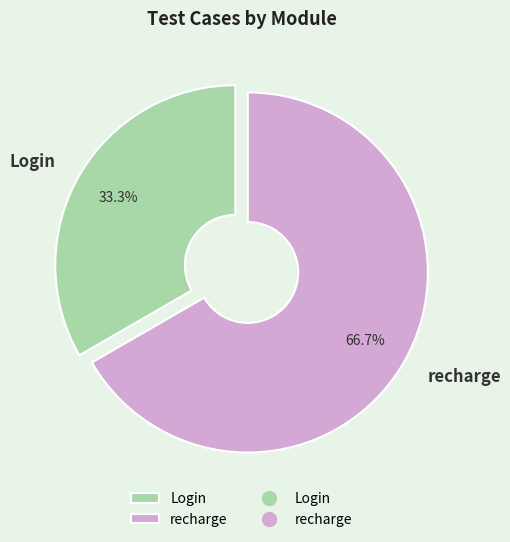

Which category has the smallest portion of the pie?

Login